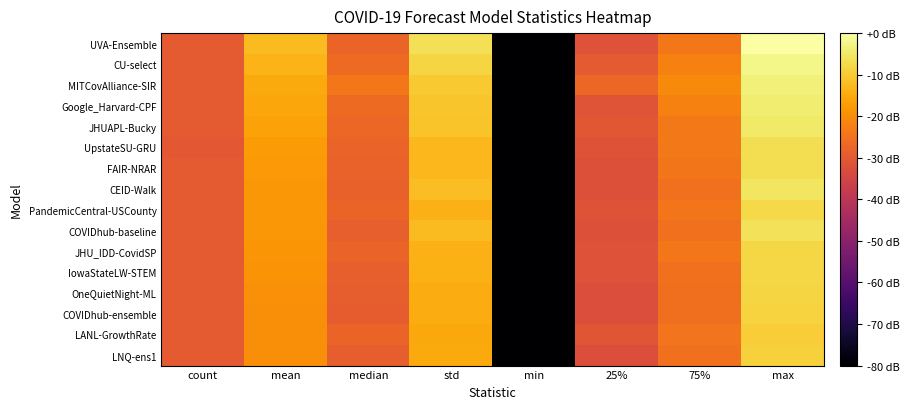

Reading left to right, transcribe all the data shown in this chart.

LNQ-ens1: count=3.5	mean=6.2	median=3.8	std=7.5	min=-10.0	25%=2.8	75%=4.8	max=9.2
LANL-GrowthRate: count=3.5	mean=6.2	median=4.2	std=7.4	min=-10.0	25%=3.3	75%=5.0	max=9.0
COVIDhub-ensemble: count=3.5	mean=6.3	median=3.7	std=7.6	min=-10.0	25%=2.8	75%=4.7	max=9.2
OneQuietNight-ML: count=3.5	mean=6.3	median=3.8	std=7.6	min=-10.0	25%=2.8	75%=4.7	max=9.3
IowaStateLW-STEM: count=3.5	mean=6.5	median=3.9	std=7.8	min=-10.0	25%=3.0	75%=4.8	max=9.5
JHU_IDD-CovidSP: count=3.5	mean=6.6	median=4.1	std=7.8	min=-10.0	25%=3.0	75%=5.1	max=9.4
COVIDhub-baseline: count=3.5	mean=6.6	median=3.9	std=8.2	min=-10.0	25%=2.9	75%=4.8	max=10.0
PandemicCentral-USCounty: count=3.5	mean=6.6	median=4.1	std=7.8	min=-10.0	25%=3.1	75%=5.0	max=9.5
CEID-Walk: count=3.5	mean=6.7	median=3.9	std=8.3	min=-10.0	25%=2.9	75%=4.8	max=10.0
FAIR-NRAR: count=3.5	mean=6.7	median=4.0	std=8.1	min=-10.0	25%=3.0	75%=5.1	max=9.8
UpstateSU-GRU: count=3.4	mean=6.8	median=4.1	std=8.1	min=-10.0	25%=3.1	75%=5.2	max=9.8
JHUAPL-Bucky: count=3.5	mean=7.1	median=4.2	std=8.5	min=-10.0	25%=3.3	75%=5.2	max=10.2
Google_Harvard-CPF: count=3.5	mean=7.3	median=4.4	std=8.7	min=-10.0	25%=3.2	75%=5.6	max=10.4
MITCovAlliance-SIR: count=3.5	mean=7.5	median=5.1	std=8.8	min=-10.0	25%=4.2	75%=6.0	max=10.6
CU-select: count=3.5	mean=7.9	median=4.4	std=9.3	min=-10.0	25%=3.5	75%=5.6	max=10.9
UVA-Ensemble: count=3.5	mean=8.2	median=4.1	std=9.8	min=-10.0	25%=3.0	75%=5.1	max=11.6